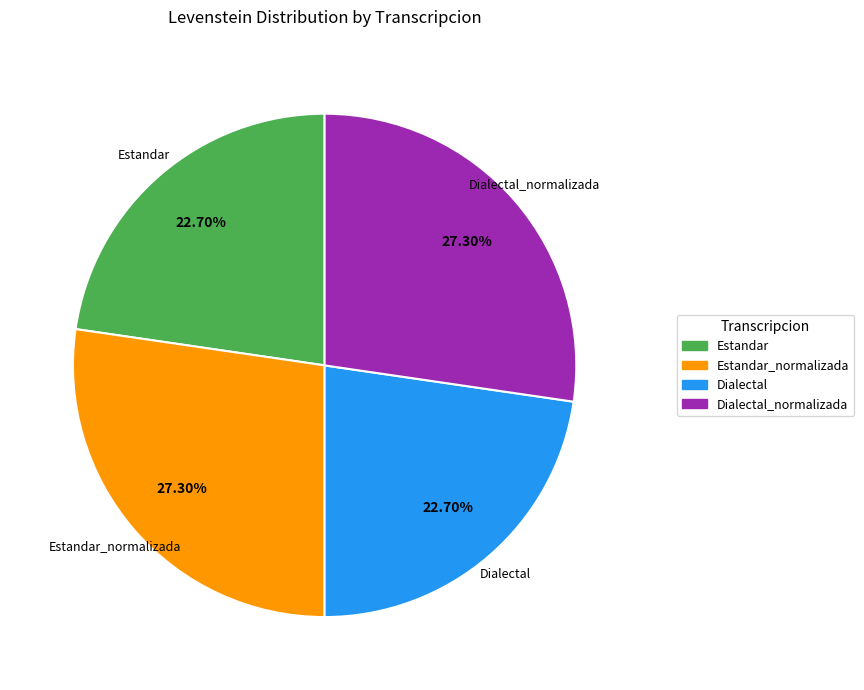

Is there any slice that represents more than half of the pie?

No